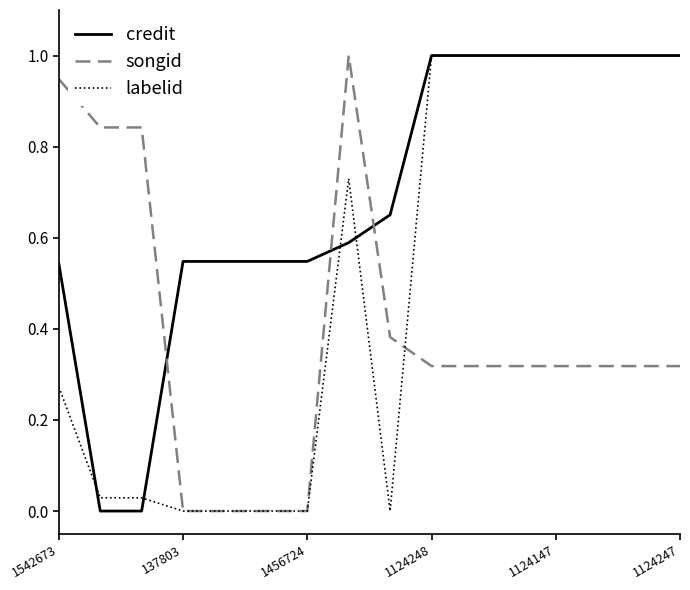

After their last crossing, which series has the higher values: credit or songid?

credit